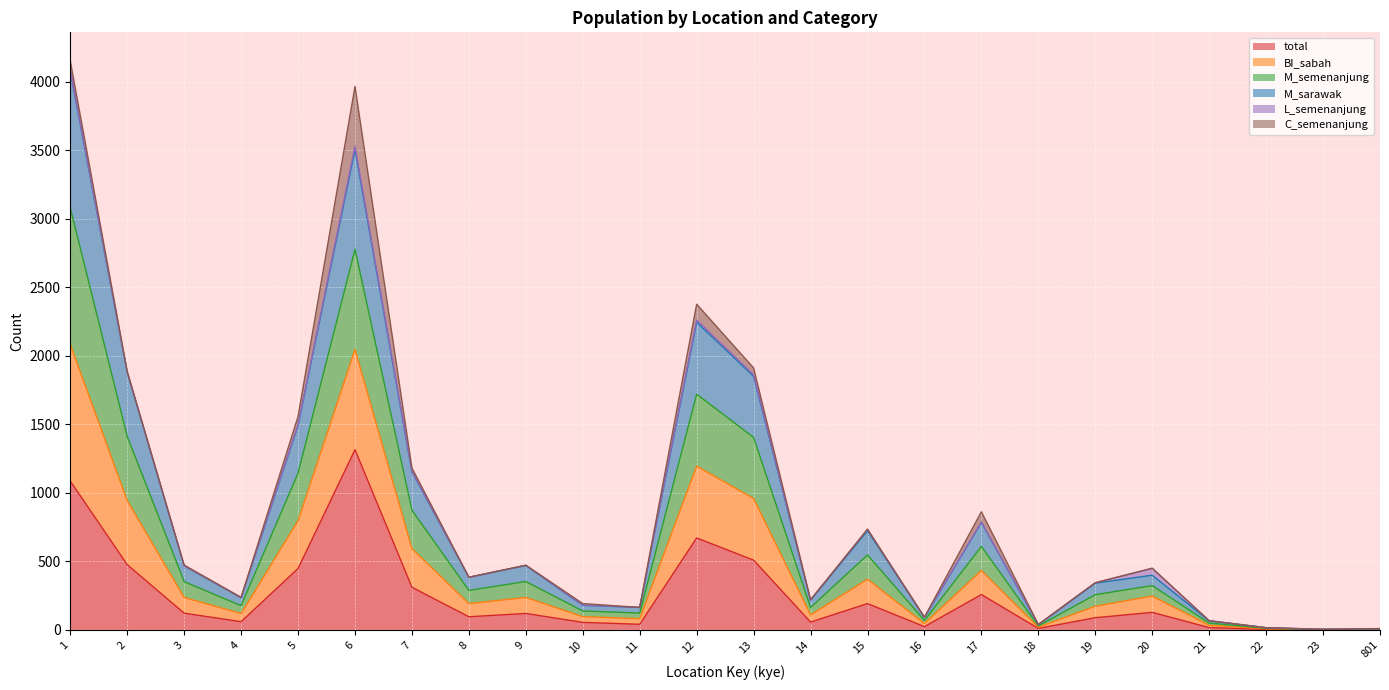

True or false: total has a value of 1 at 23.

False